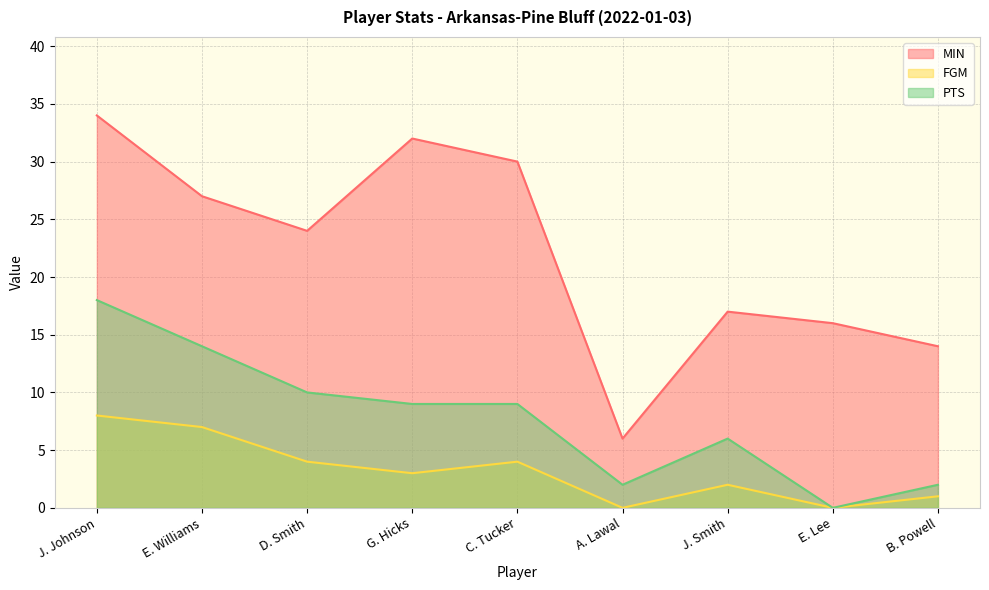

Where is the first local minimum for MIN?

D. Smith